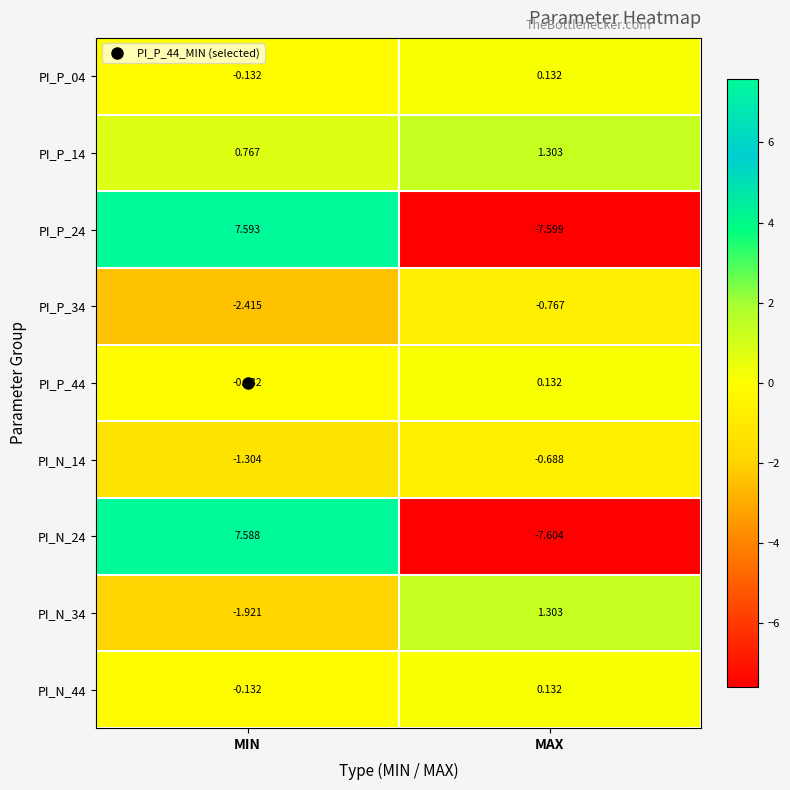

List the labels in order of PI_N_24 value, largest first.

MIN, MAX